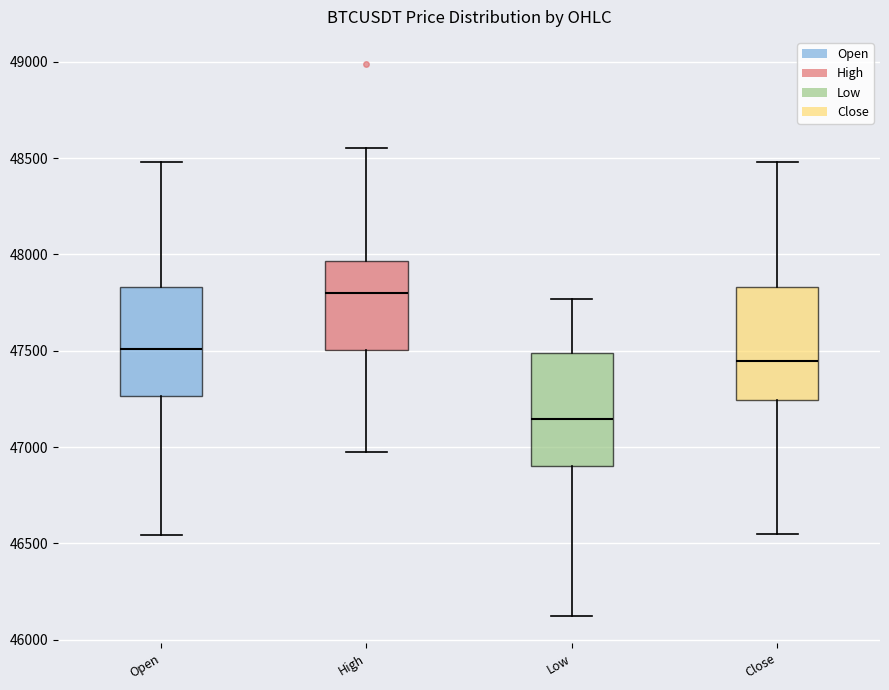

Which box has the lowest median line?

Low